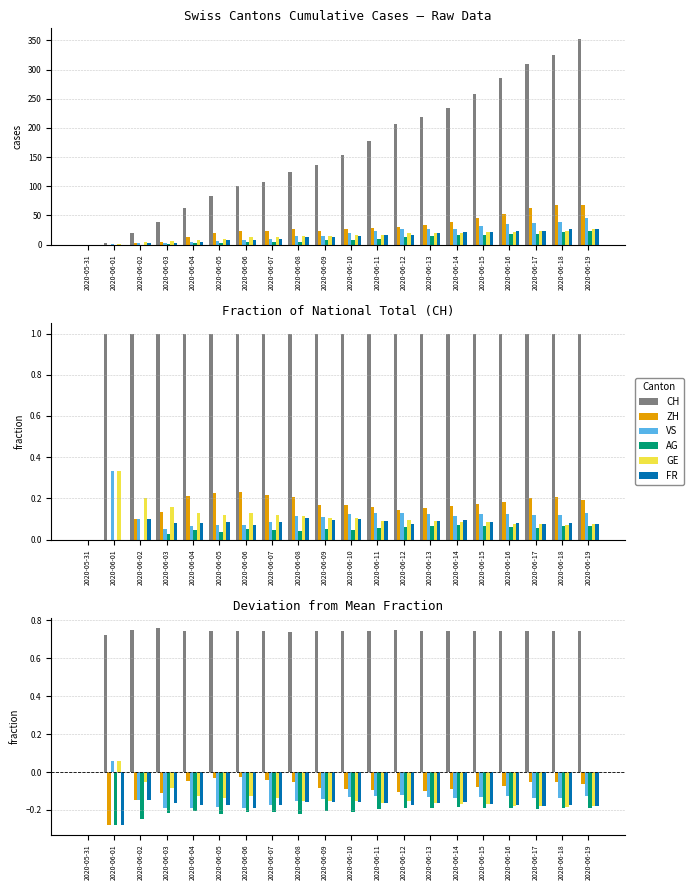

At which label is VS closest to 0?

2020-05-31